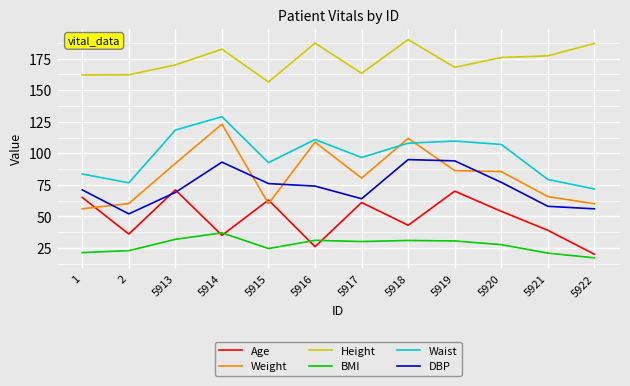

True or false: Age has more than 1 points higher than both neighbors.

True